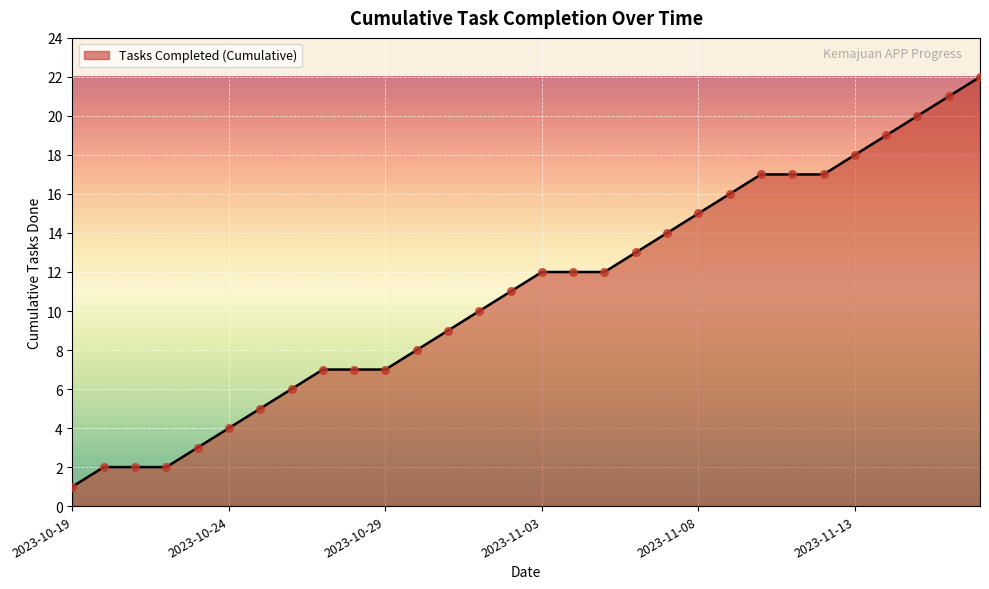

What is the difference between the maximum and minimum values?

21